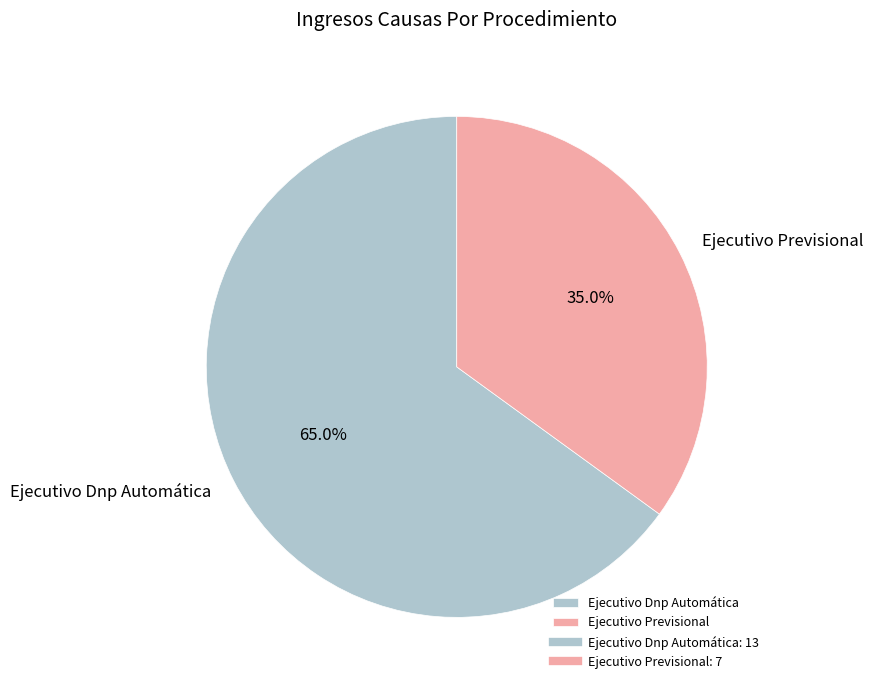

Count the number of slices in the pie.

2